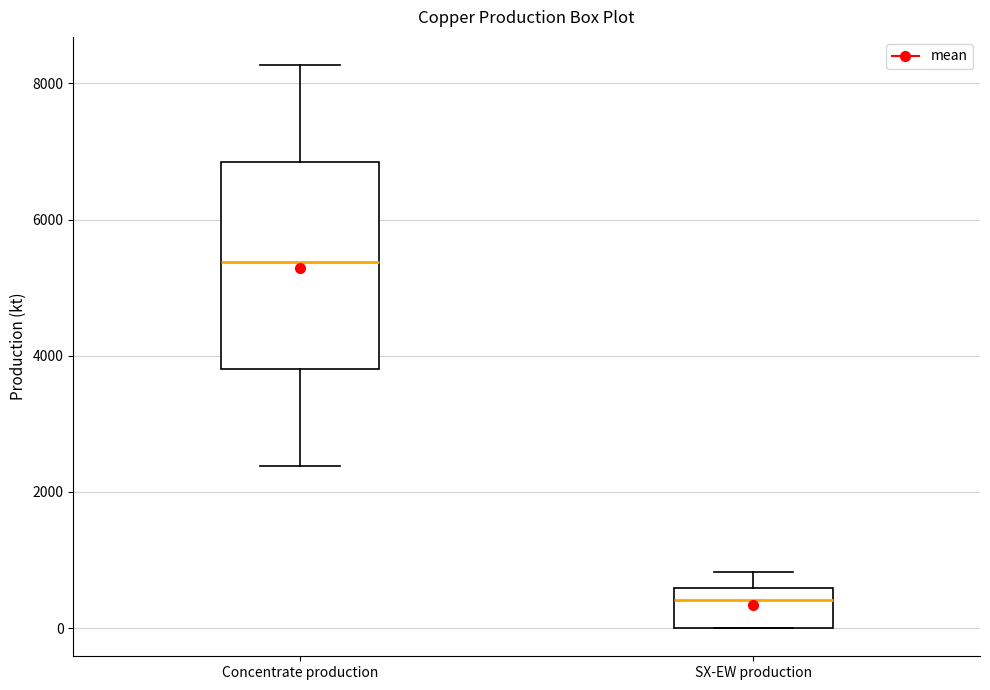

Which box is the tallest, from its lower edge to its upper edge?

Concentrate production